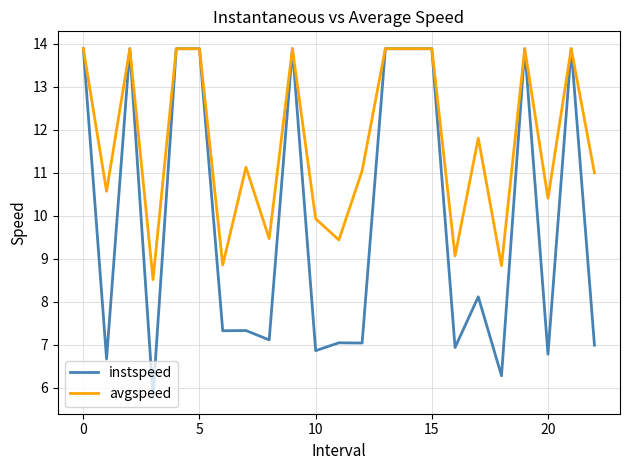

Rank the series by their average value, from highest to lowest.

avgspeed, instspeed